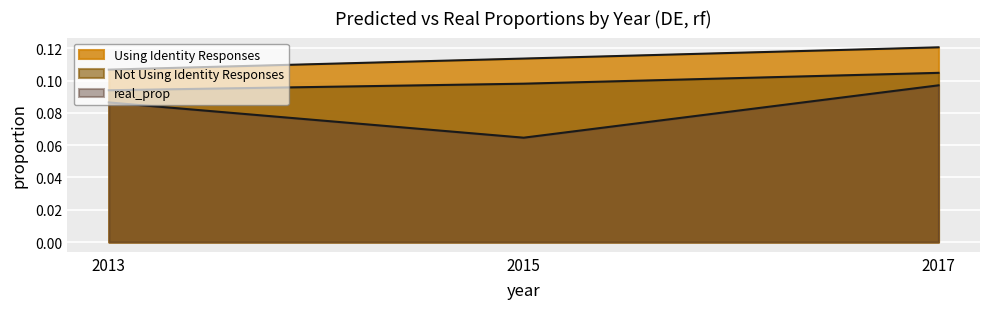

Which series has the widest spread of values?

real_prop